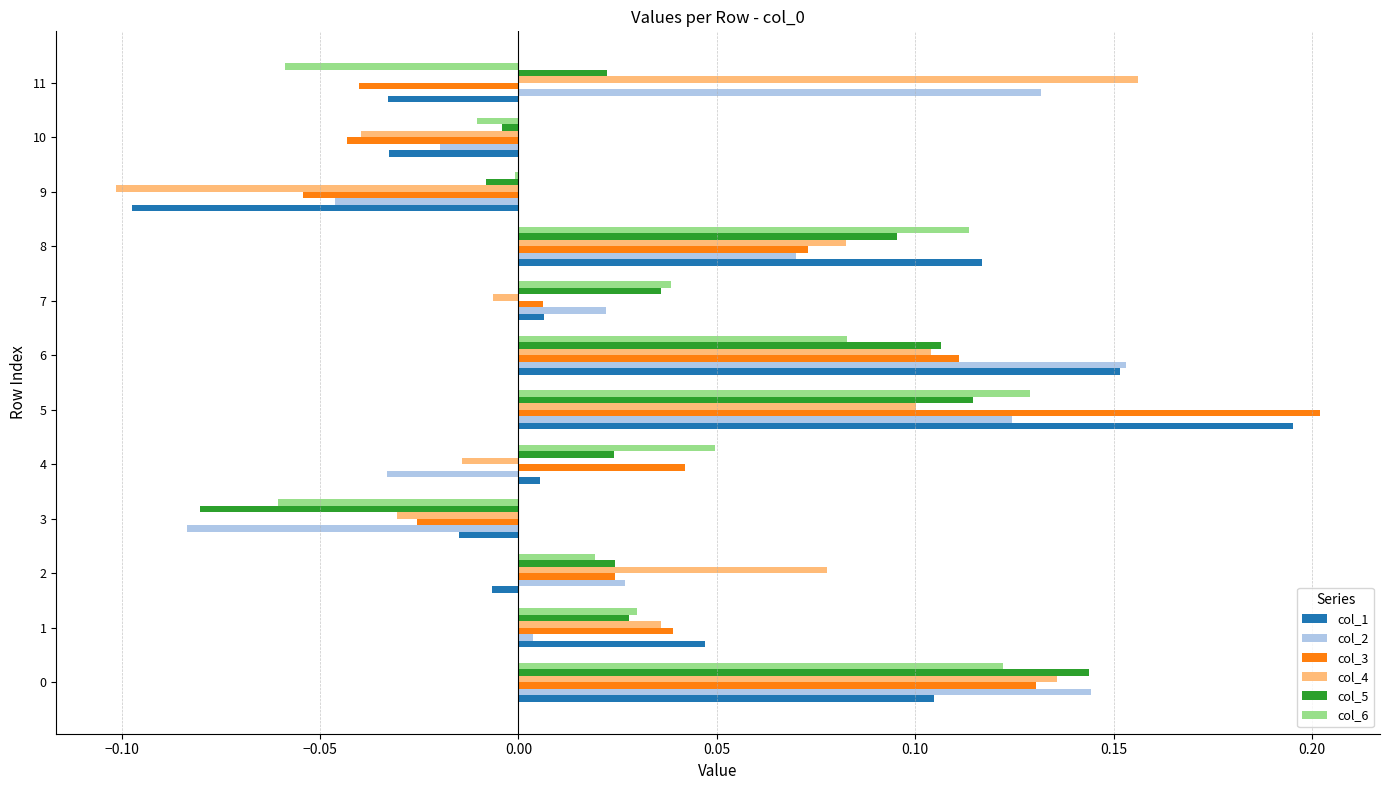

Count the number of data series in this chart.

6